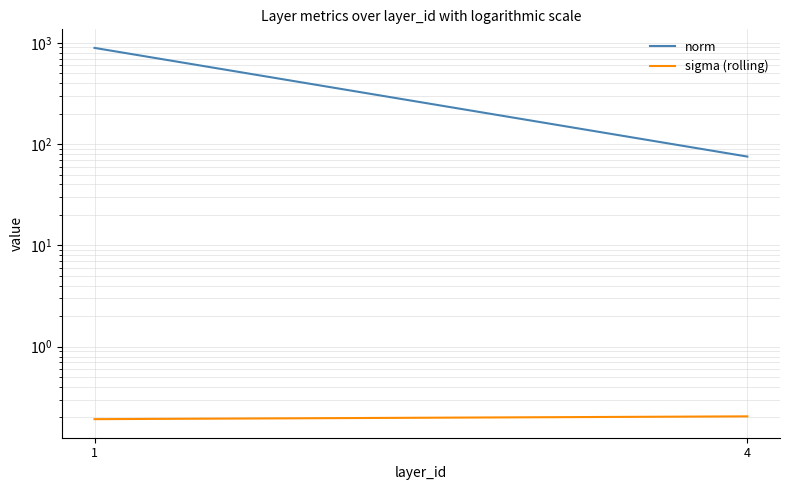

What is the smallest value displayed?

0.2